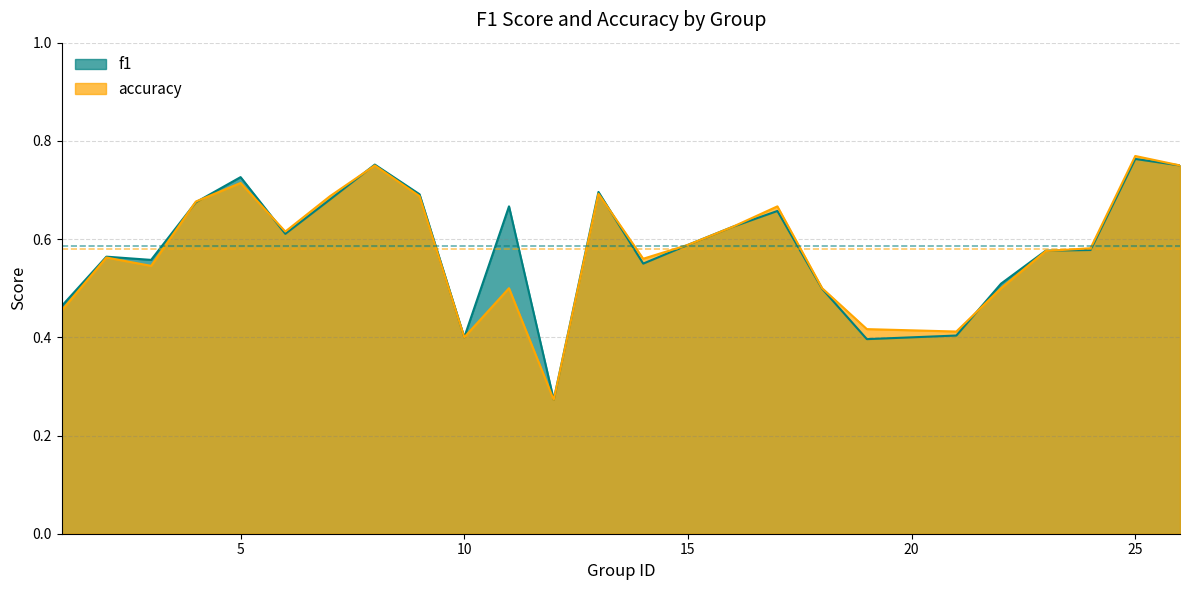

The value of f1 at 12 is 0.3. True or false?

True